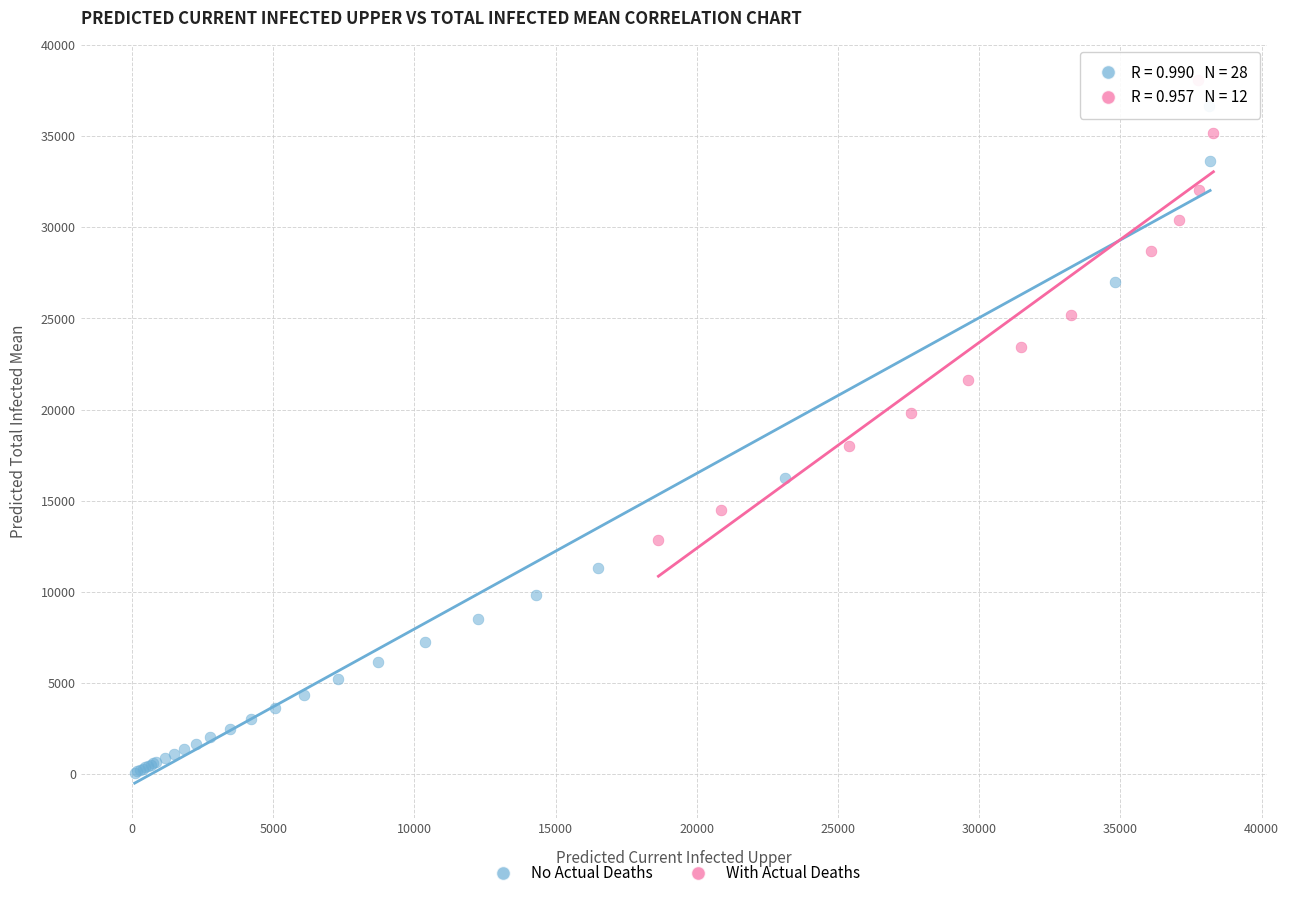

Which series has the widest spread of Y values?

No Actual Deaths